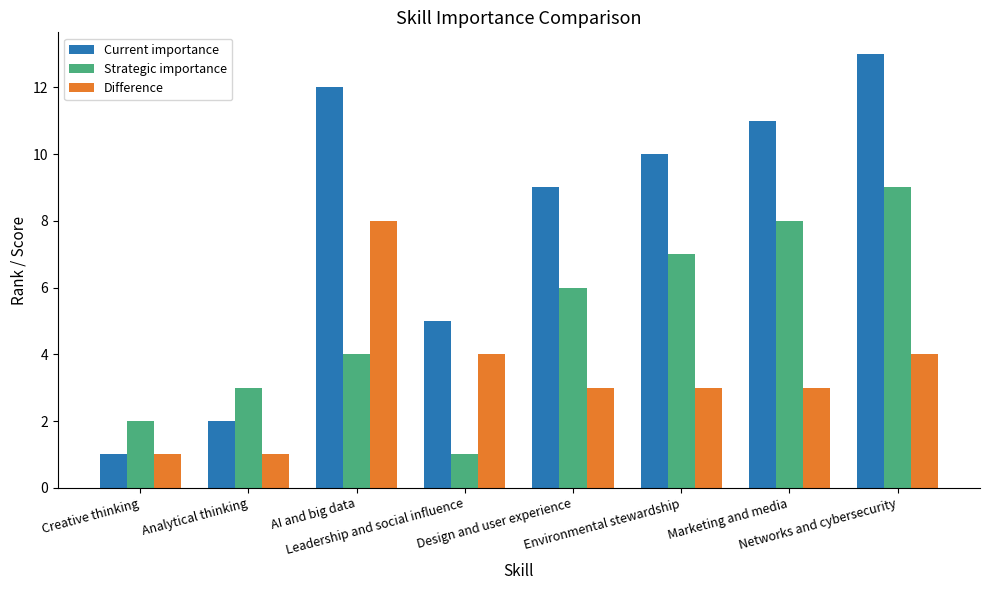

What is the total value across all series at Environmental stewardship?

20